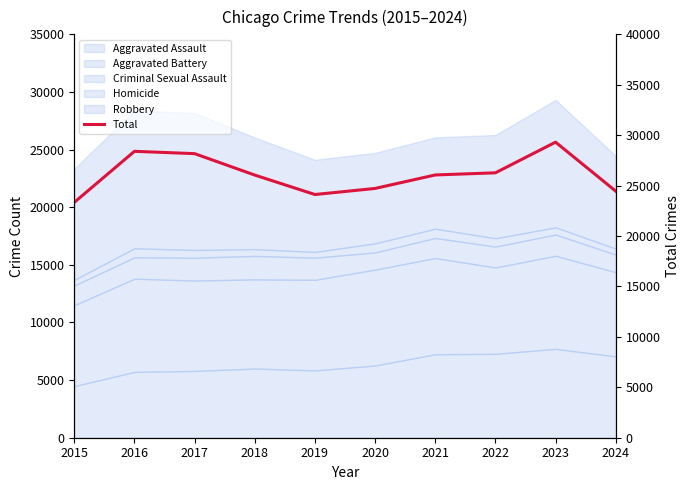

How many lines are shown in the chart?

1